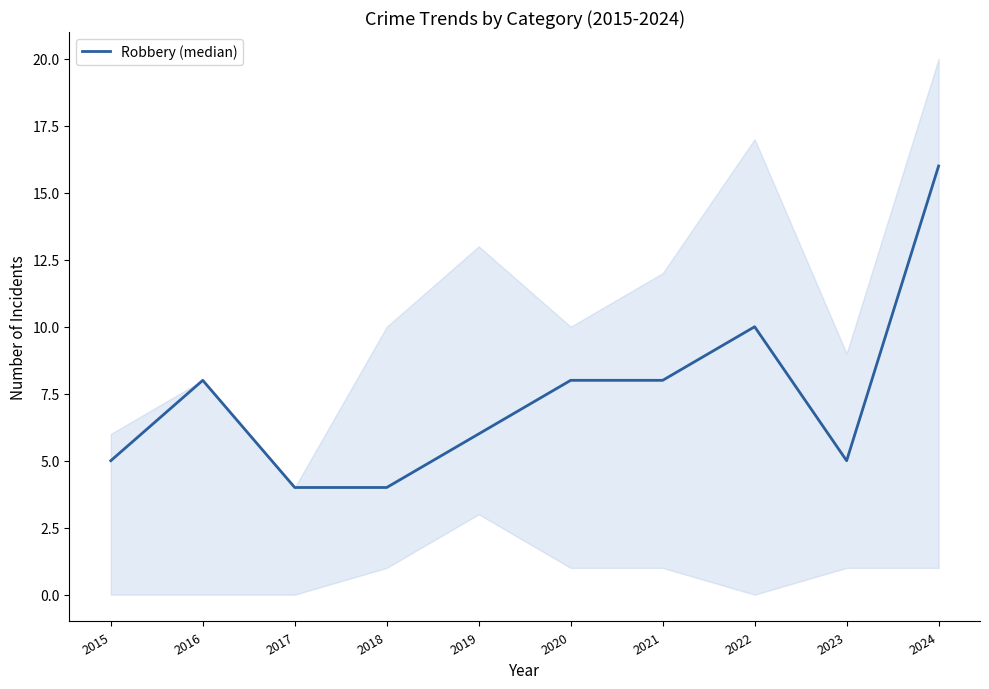

At which category does the chart reach its peak across all series?

2024